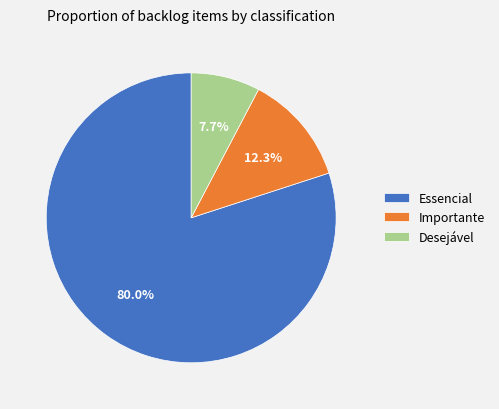

Approximately how many times larger is the value at Essencial compared to Desejável?

10.4